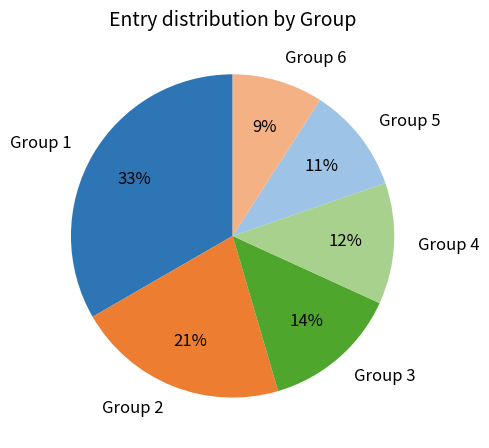

Which slice is the smallest?

Group 6